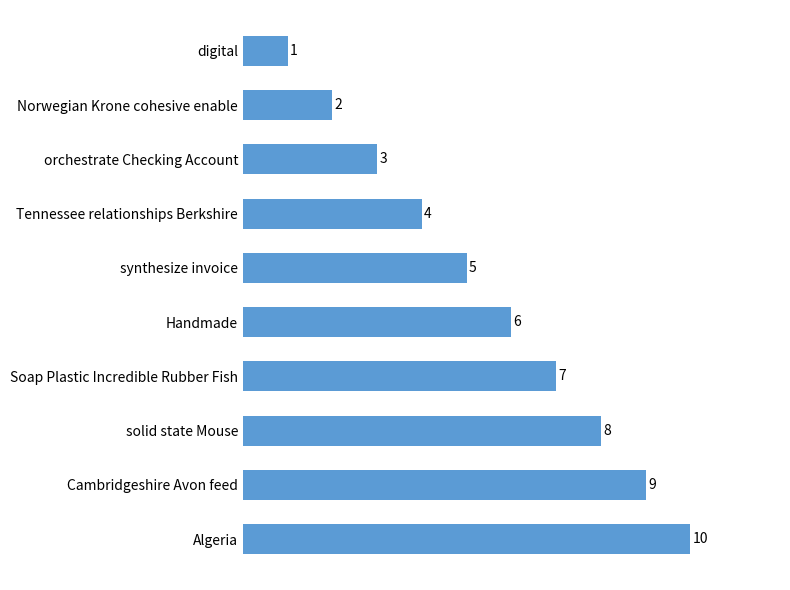

Reading bottom to top, list all the values displayed in this chart.

Algeria=10	Cambridgeshire Avon feed=9	solid state Mouse=8	Soap Plastic Incredible Rubber Fish=7	Handmade=6	synthesize invoice=5	Tennessee relationships Berkshire=4	orchestrate Checking Account=3	Norwegian Krone cohesive enable=2	digital=1